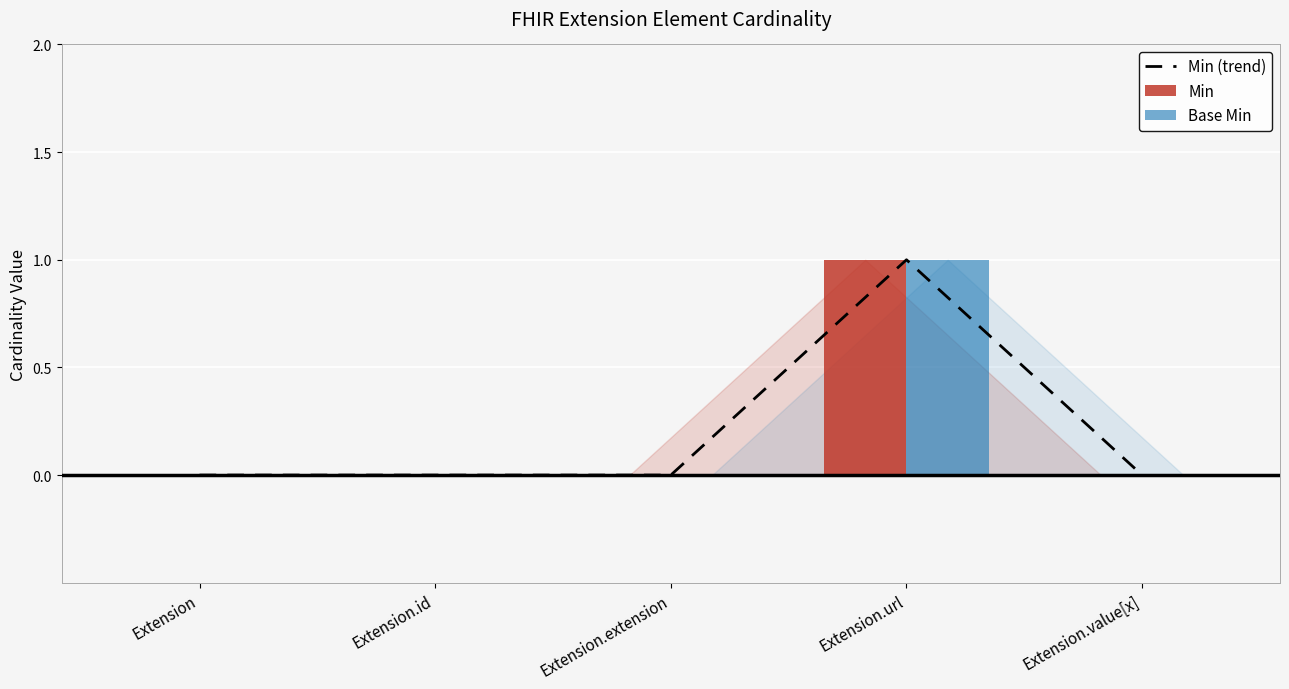

Which series has the largest total across all categories?

Min (trend)